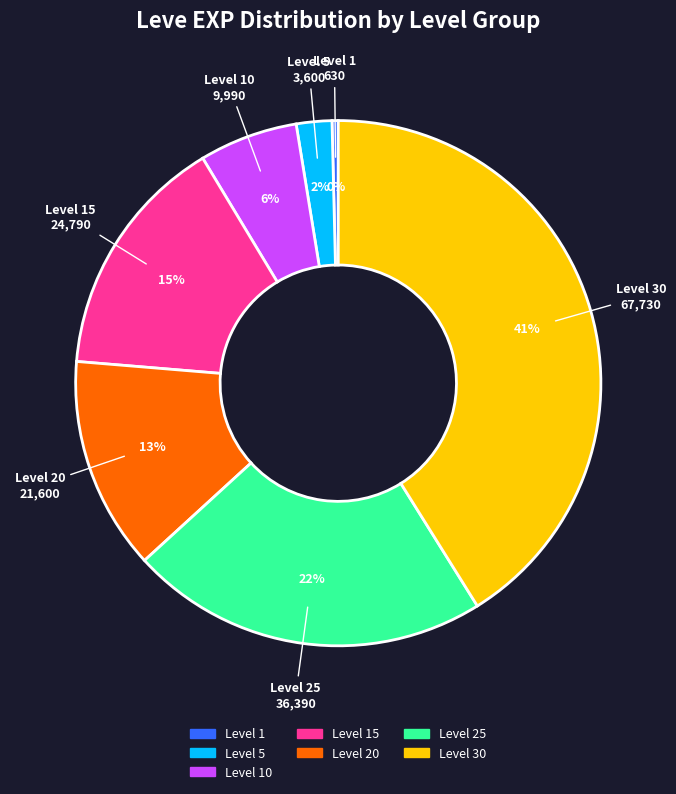

Combined, do Level 15 and Level 30 account for over 50%?

Yes